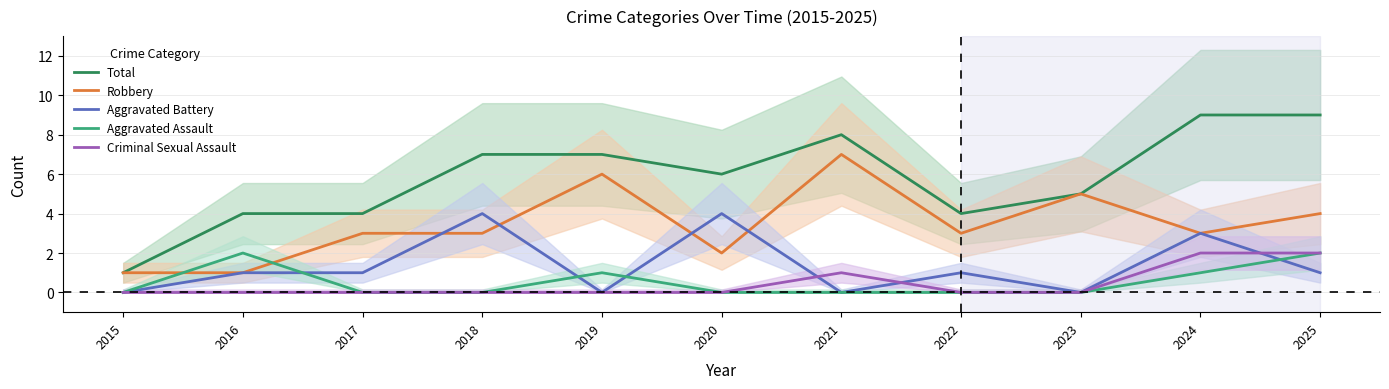

Reading left to right, transcribe all the data shown in this chart.

Total: 2015=1	2016=4	2017=4	2018=7	2019=7	2020=6	2021=8	2022=4	2023=5	2024=9	2025=9
Robbery: 2015=1	2016=1	2017=3	2018=3	2019=6	2020=2	2021=7	2022=3	2023=5	2024=3	2025=4
Aggravated Battery: 2015=0	2016=1	2017=1	2018=4	2019=0	2020=4	2021=0	2022=1	2023=0	2024=3	2025=1
Aggravated Assault: 2015=0	2016=2	2017=0	2018=0	2019=1	2020=0	2021=0	2022=0	2023=0	2024=1	2025=2
Criminal Sexual Assault: 2015=0	2016=0	2017=0	2018=0	2019=0	2020=0	2021=1	2022=0	2023=0	2024=2	2025=2